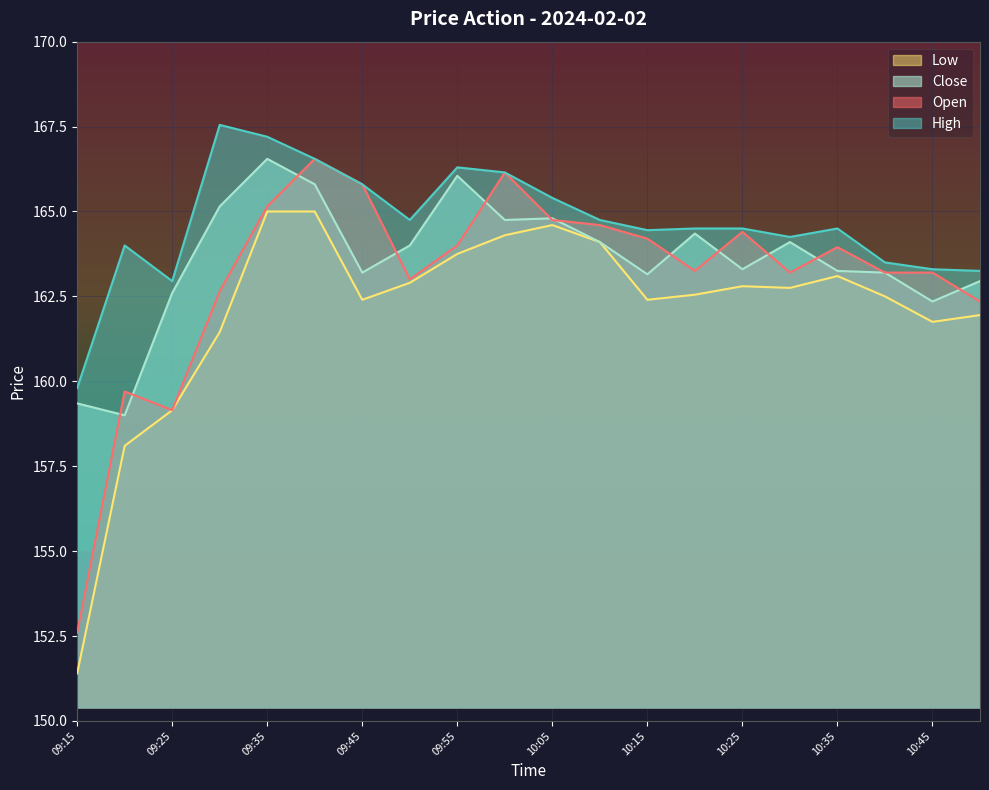

How many distinct data groups are displayed?

4